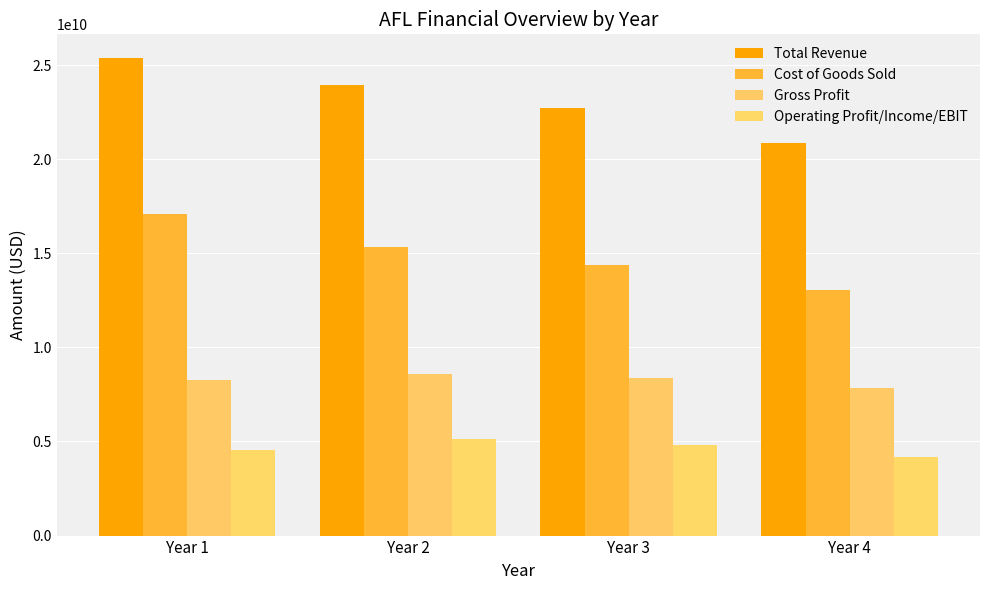

What are all the series names shown in the legend?

Total Revenue, Cost of Goods Sold, Gross Profit, Operating Profit/Income/EBIT